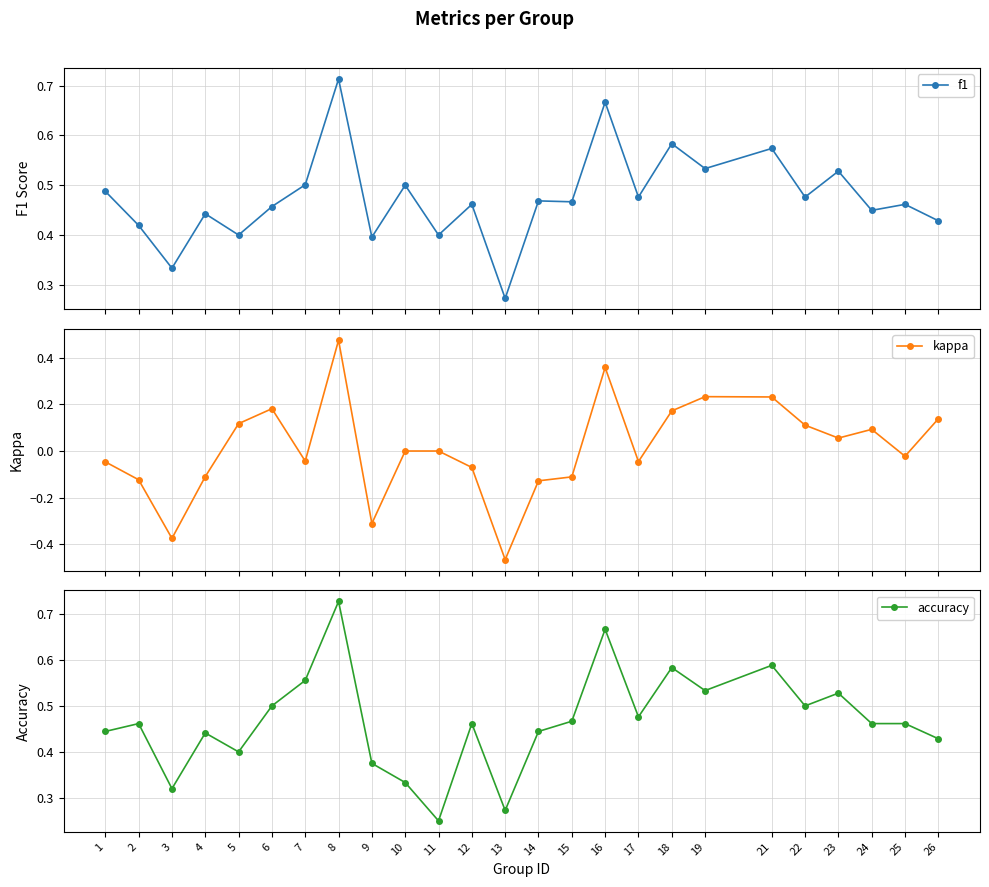

What is the difference between the highest and lowest values at 23?

0.5